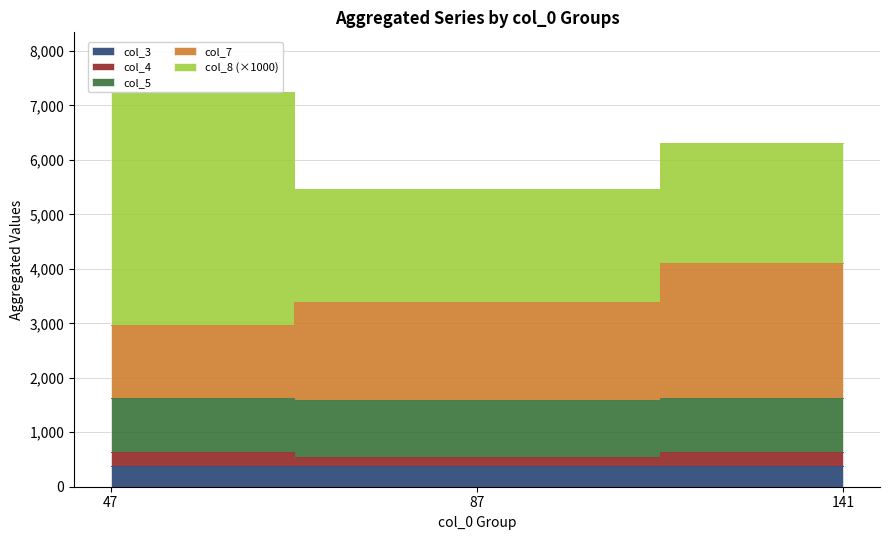

True or false: col_3 has more than 0 interior local peaks.

False